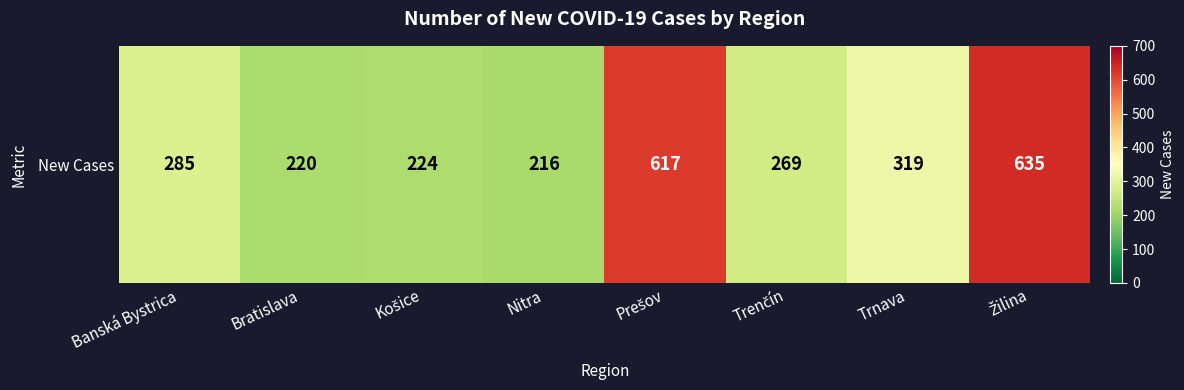

The chart shows a value of 635 at Žilina. True or false?

True